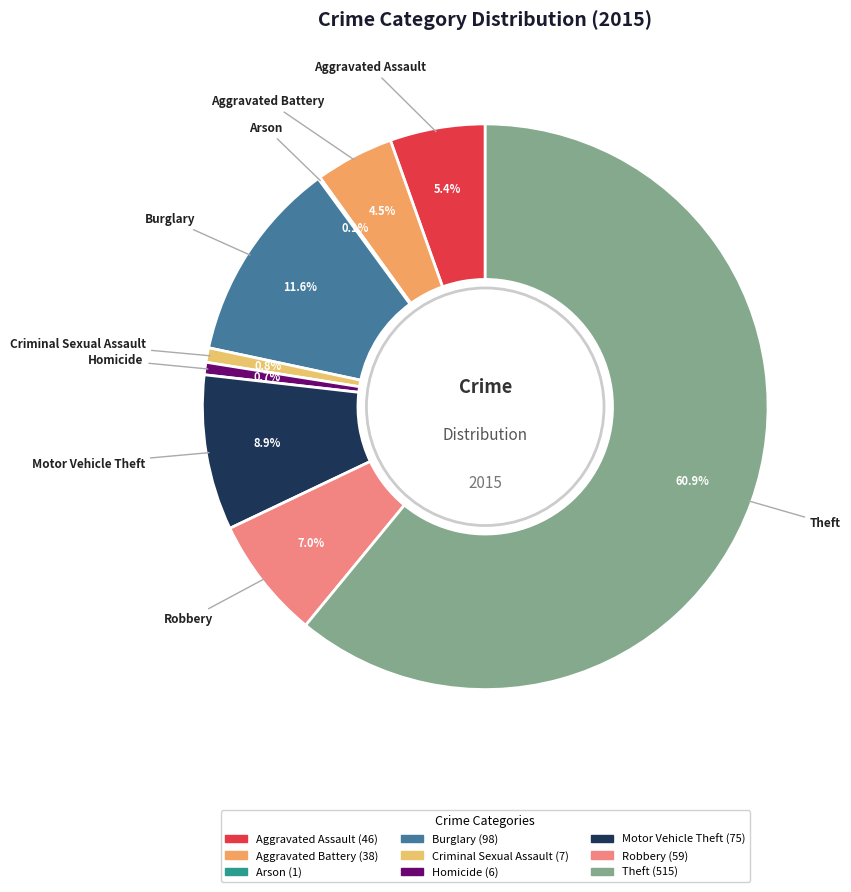

Does Robbery represent more than half of the total?

No